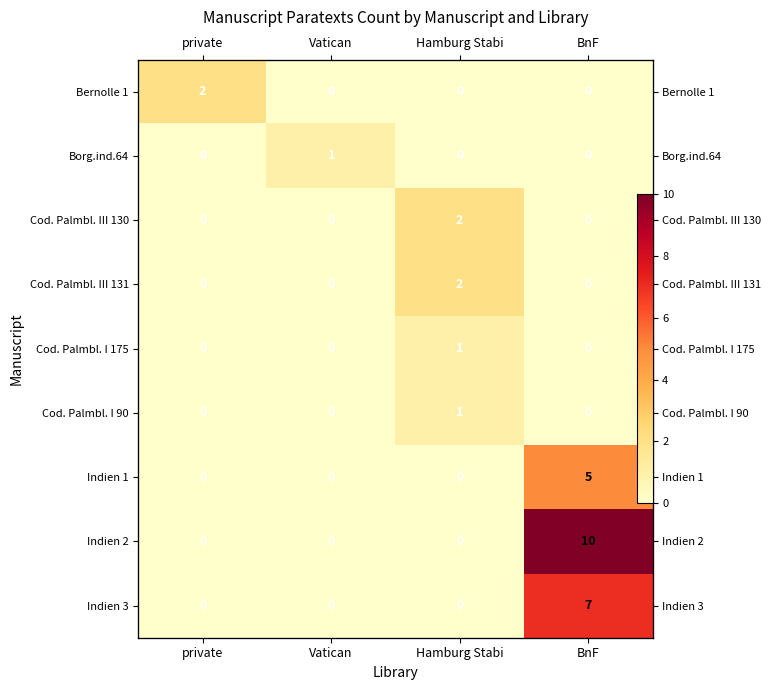

What is the greatest value displayed?

10